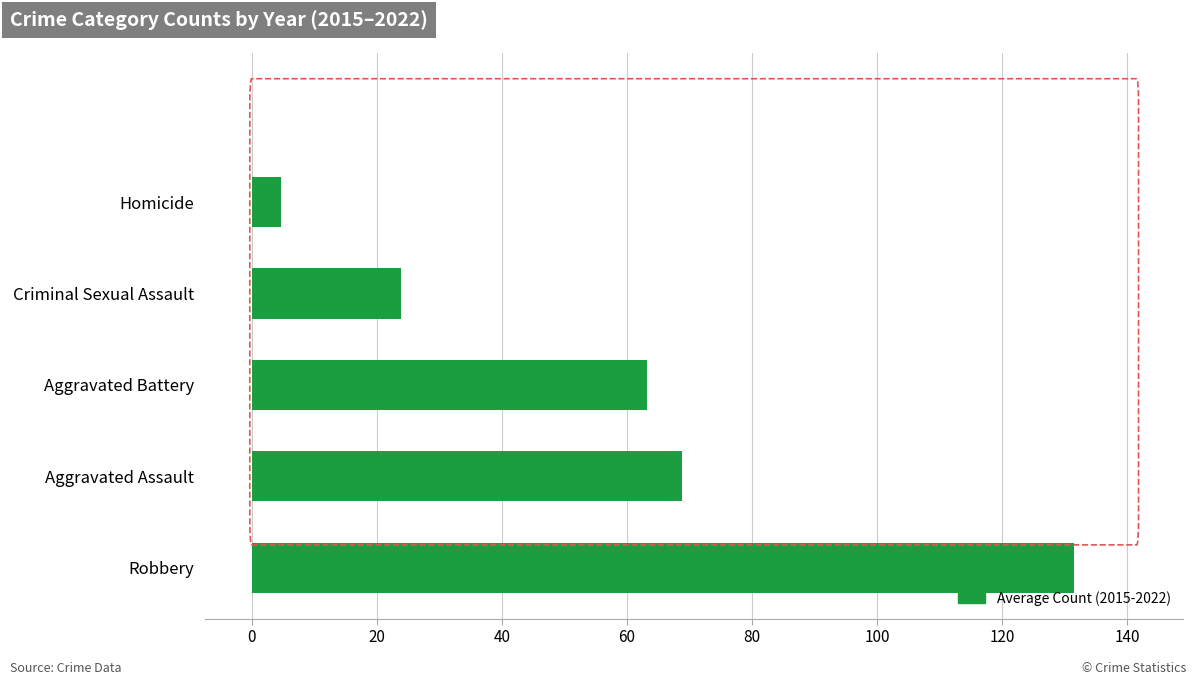

Rank the categories by value from highest to lowest.

Robbery, Aggravated Assault, Aggravated Battery, Criminal Sexual Assault, Homicide